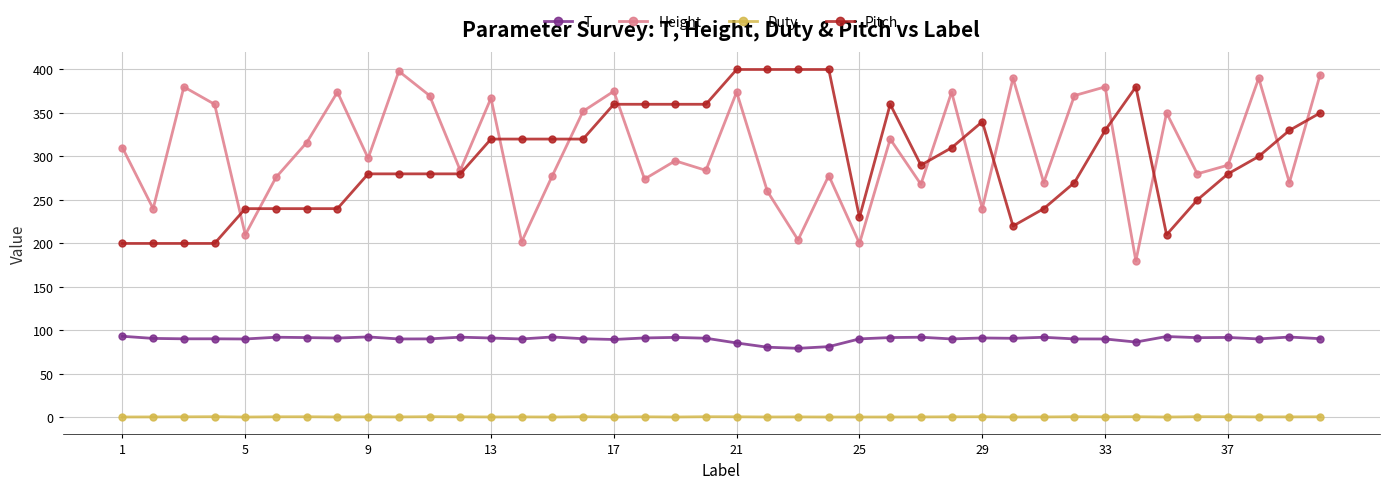

True or false: Pitch and Duty intersect in this chart.

False